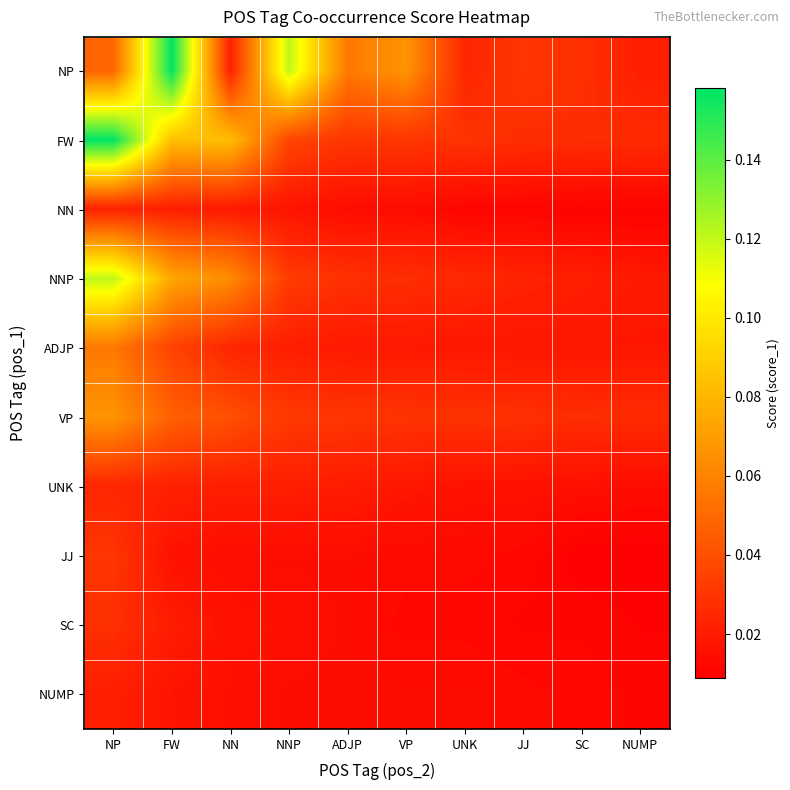

Which series has the largest total across all categories?

NP